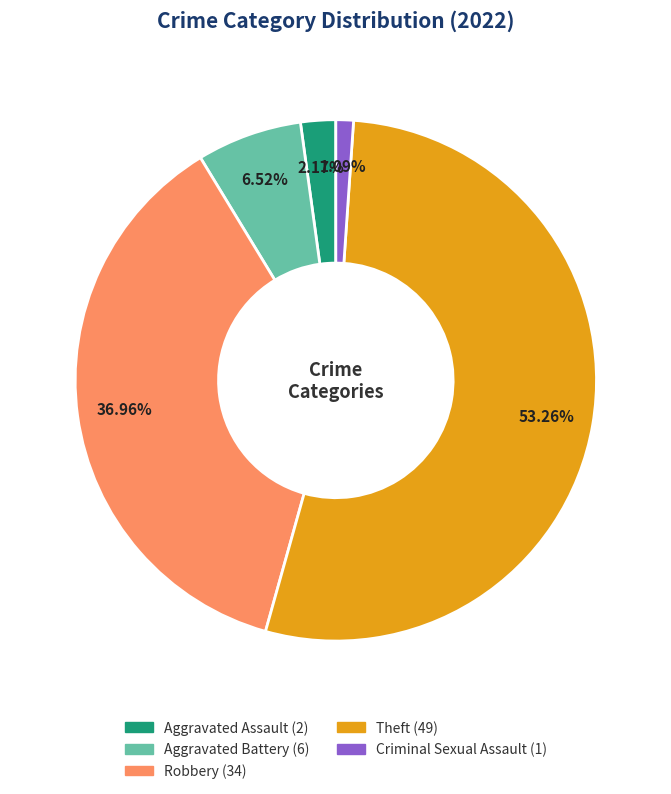

To the nearest percent, what is the difference between the largest and smallest slice percentages?

52%